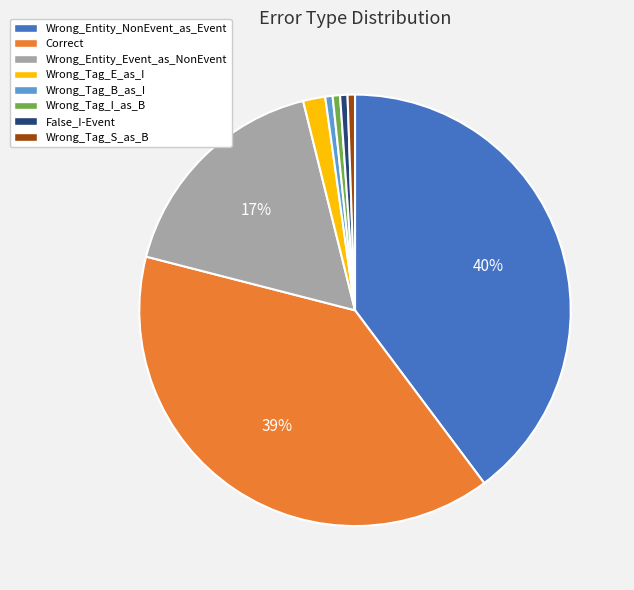

To the nearest percent, what percentage of the pie is Wrong_Tag_S_as_B?

1%